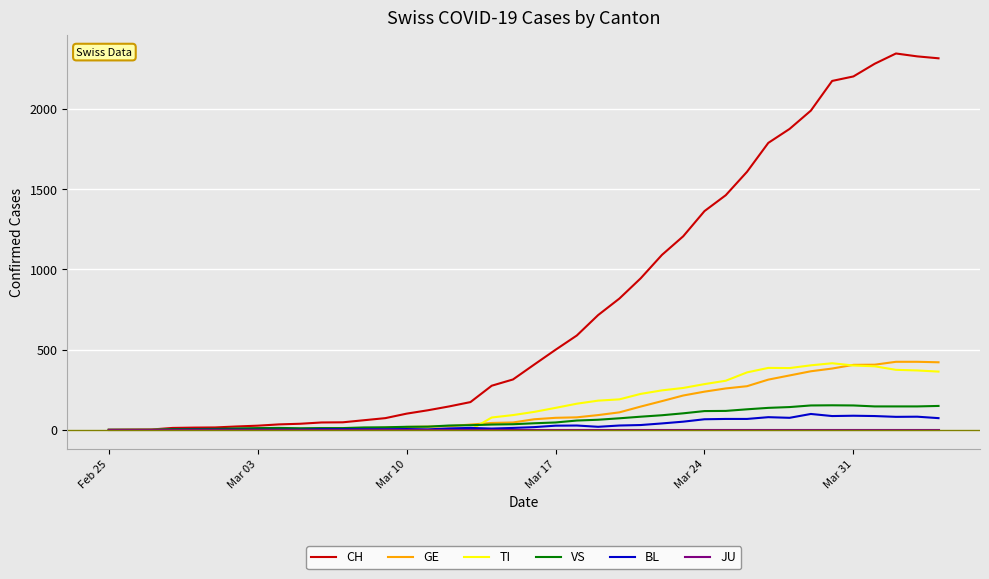

Which series has the widest spread of values?

CH